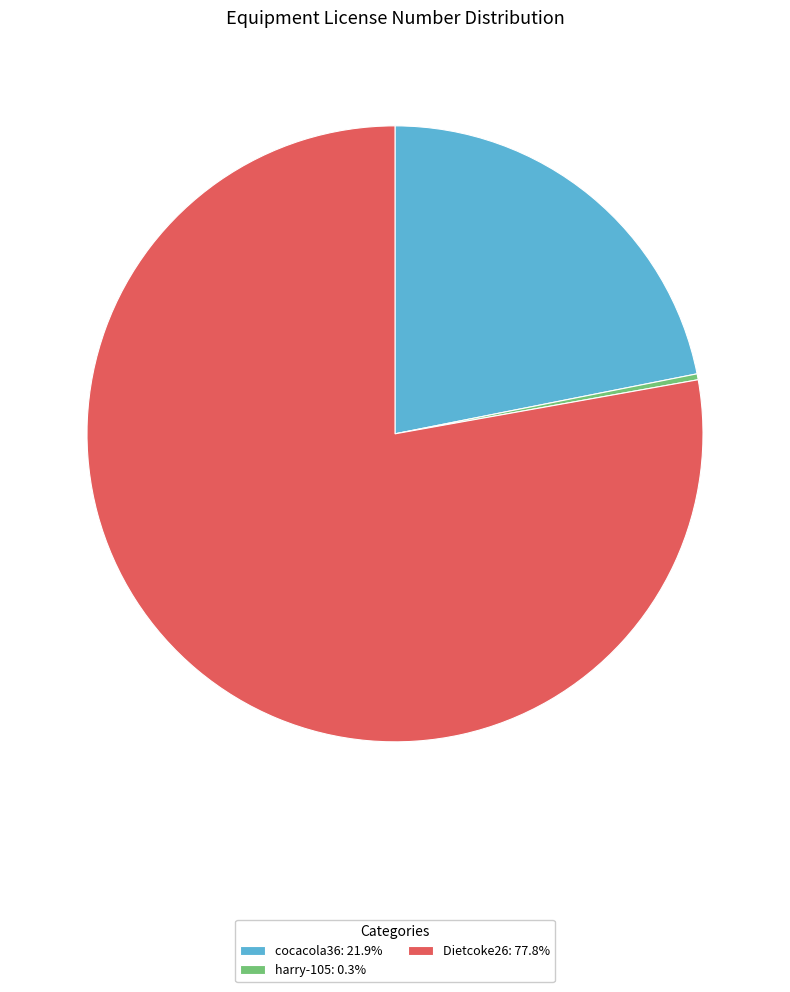

Do cocacola36: 21.9% and harry-105: 0.3% together represent more than half of the pie?

No